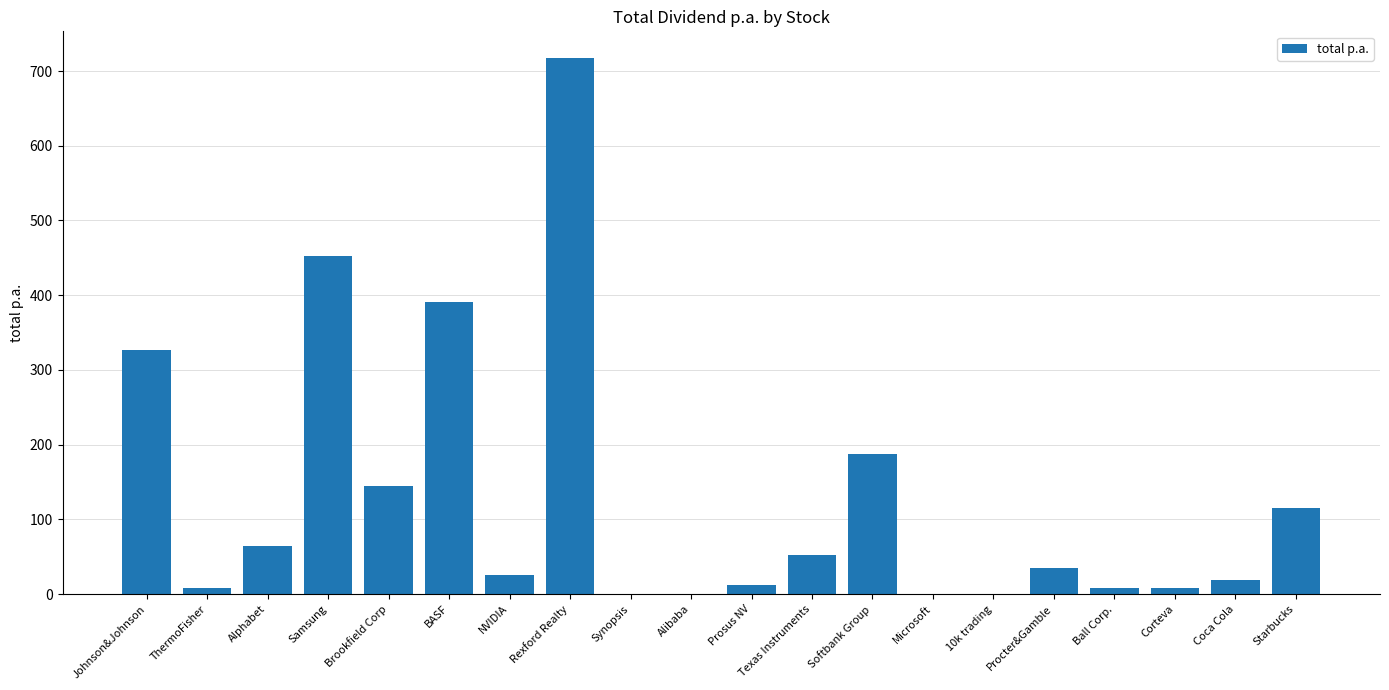

Is it true that the value at Corteva is 8.2?

True